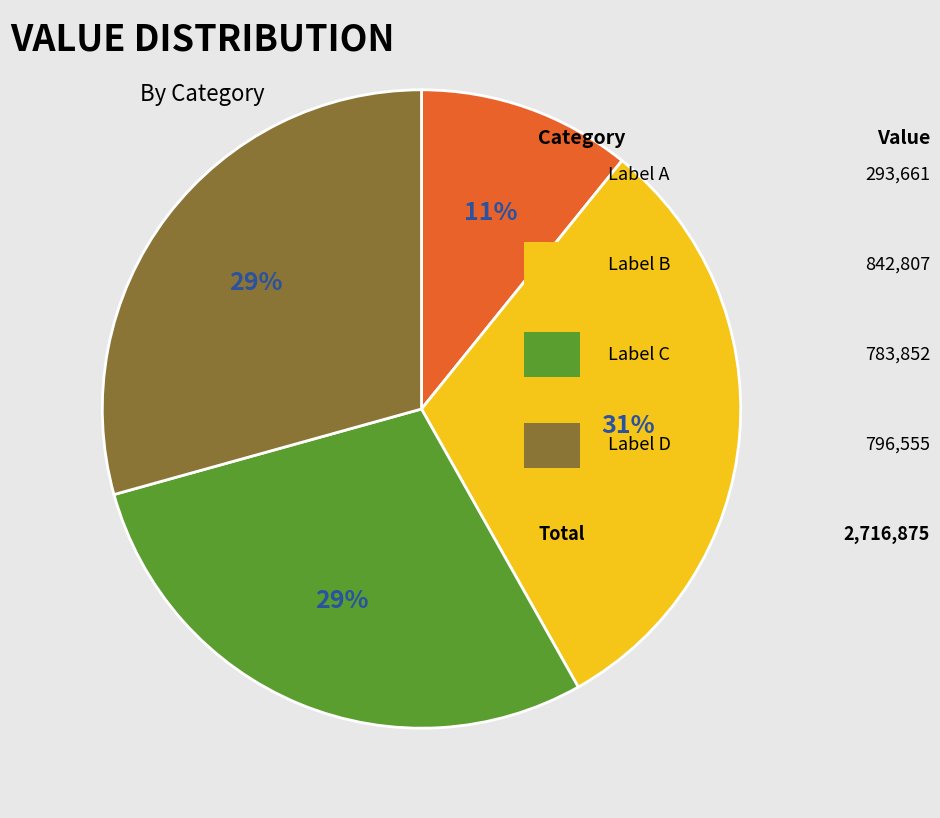

Is there a majority slice in this chart?

No